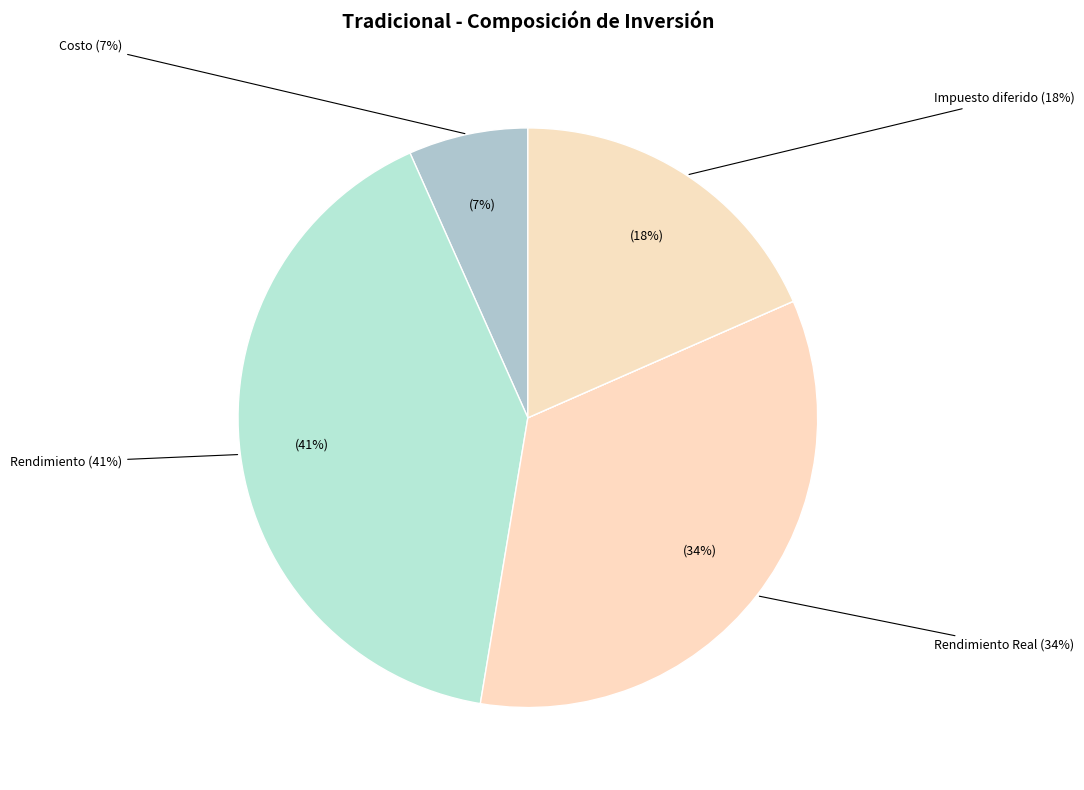

How many slices are in this pie chart?

6